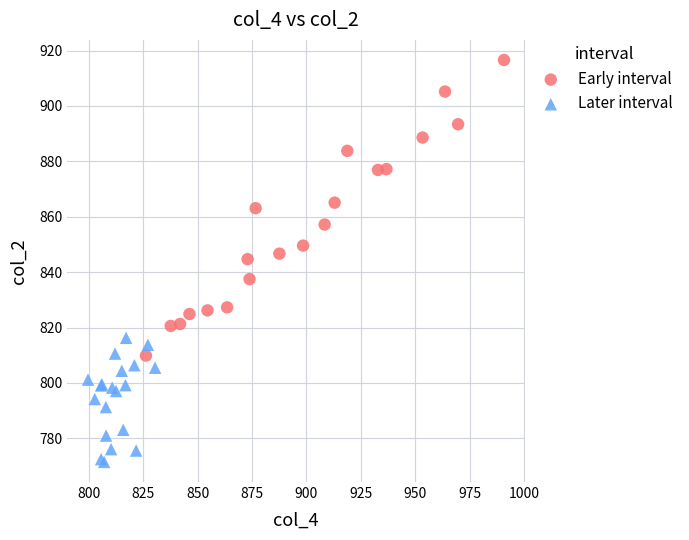

What are all the series names shown in the legend?

Early interval, Later interval